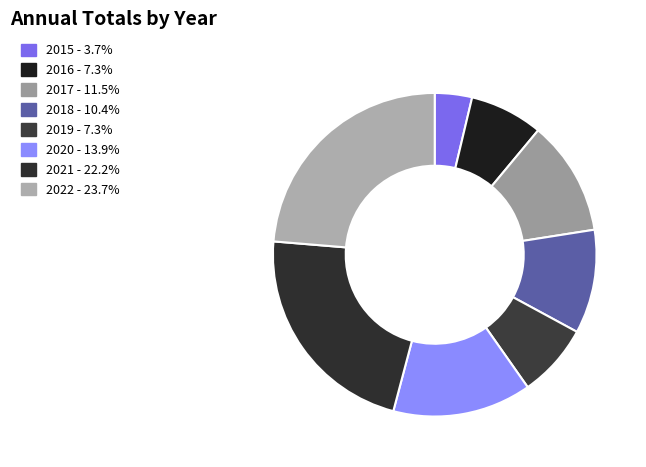

To the nearest percent, what is the average slice percentage?

12%